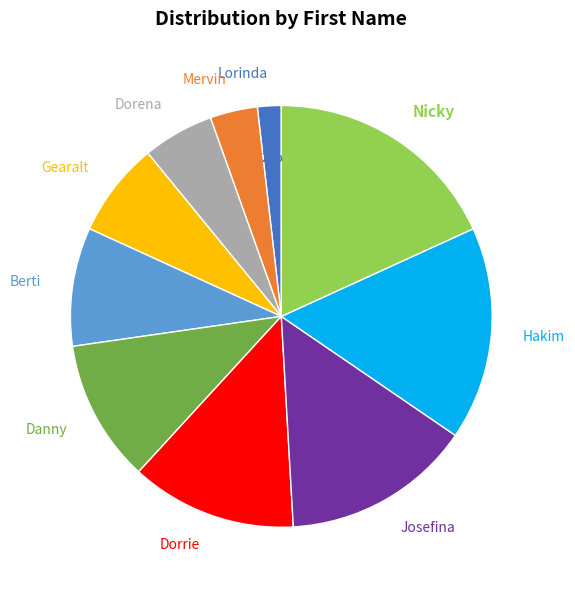

Between Dorena and Berti, which is larger?

Berti